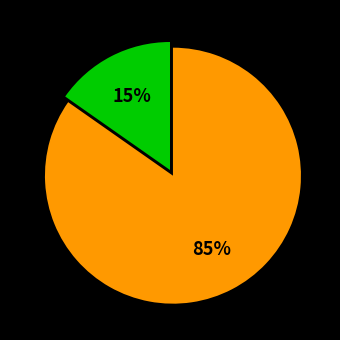

How many segments does this pie chart have?

2